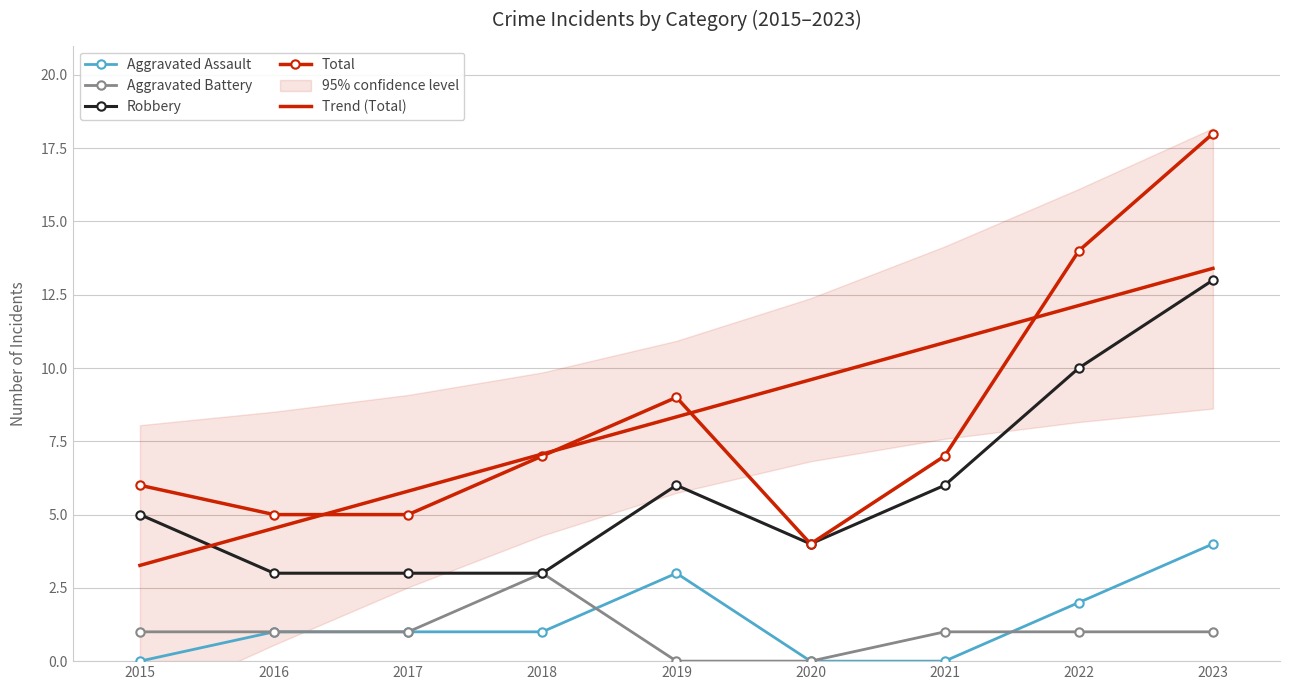

At how many categories does at least one series exceed 10?

3